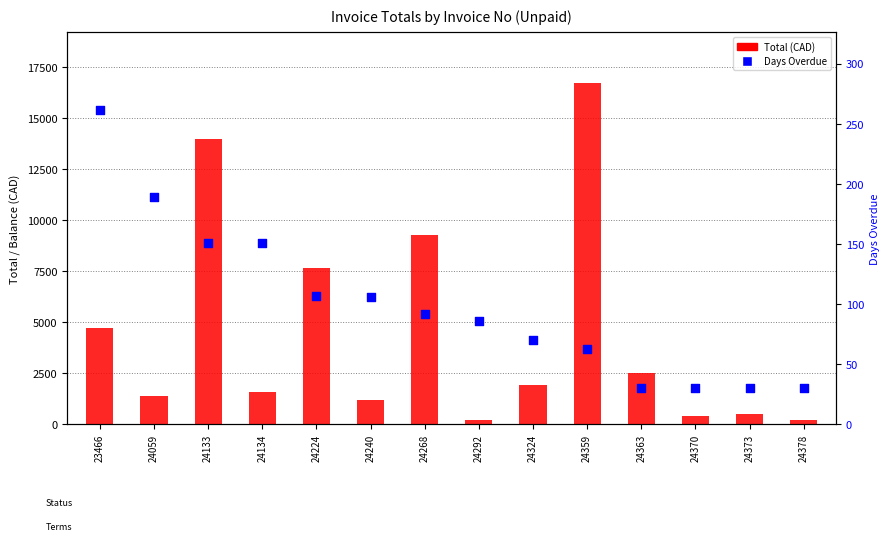

Which series reaches the maximum Y coordinate?

Total